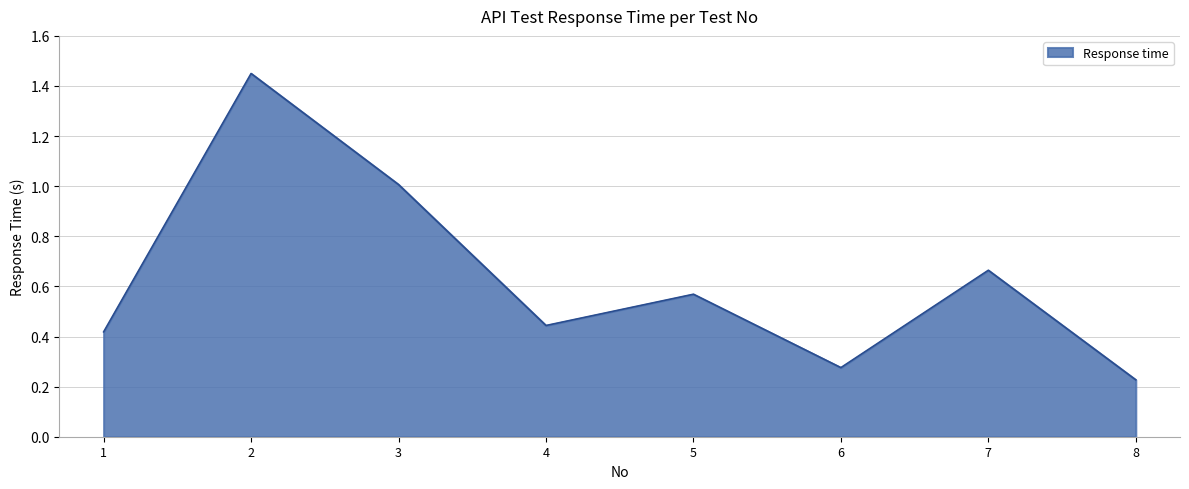

What is the difference between the maximum and minimum values?

1.2